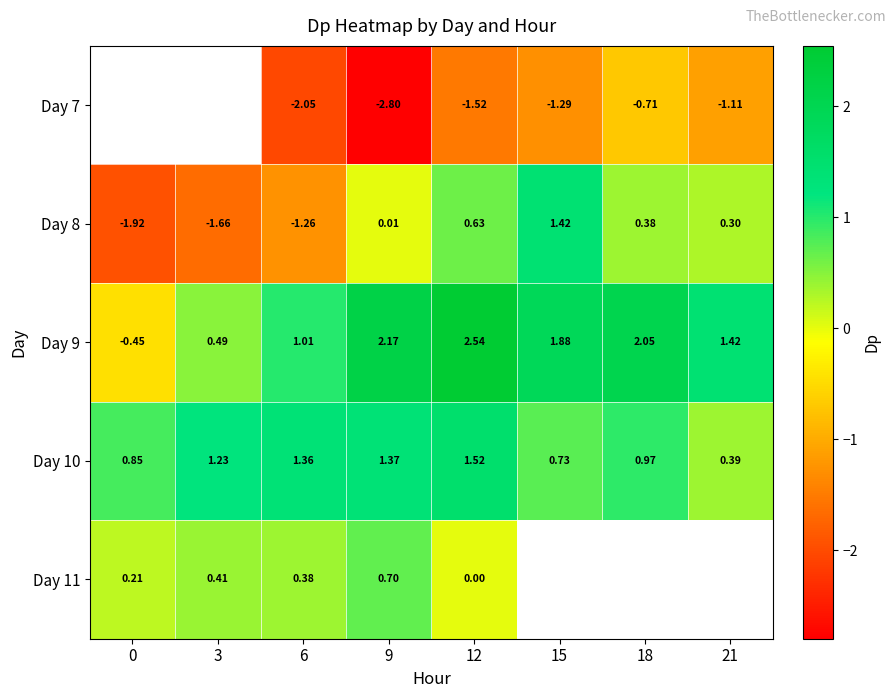

What value does the Day 10 series have at 15?

0.7